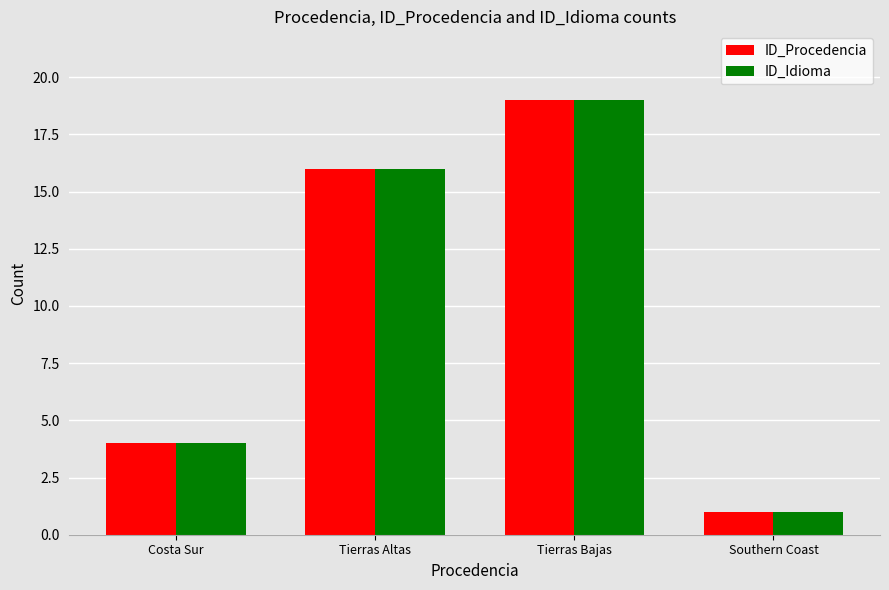

At which category is the sum across all series the highest?

Tierras Bajas